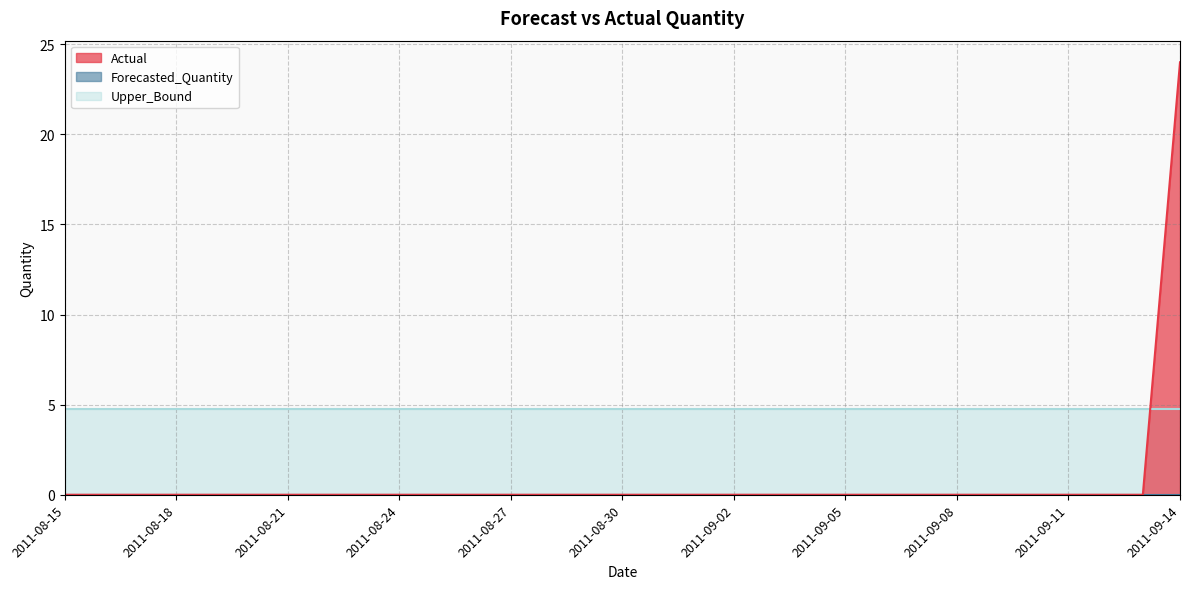

Reading right to left, list all the values displayed in this chart.

Actual: 24.0	0.0	0.0	0.0	0.0	0.0	0.0	0.0	0.0	0.0	0.0	0.0	0.0	0.0	0.0	0.0	0.0	0.0	0.0	0.0	0.0	0.0	0.0	0.0	0.0	0.0	0.0	0.0	0.0	0.0	0.0
Forecasted_Quantity: 0.0	0.0	0.0	0.0	0.0	0.0	0.0	0.0	0.0	0.0	0.0	0.0	0.0	0.0	0.0	0.0	0.0	0.0	0.0	0.0	0.0	0.0	0.0	0.0	0.0	0.0	0.0	0.0	0.0	0.0	0.0
Upper_Bound: 4.7	4.7	4.7	4.7	4.7	4.7	4.7	4.7	4.7	4.7	4.7	4.7	4.7	4.7	4.7	4.7	4.7	4.7	4.7	4.7	4.7	4.7	4.7	4.7	4.7	4.7	4.7	4.7	4.7	4.7	4.7